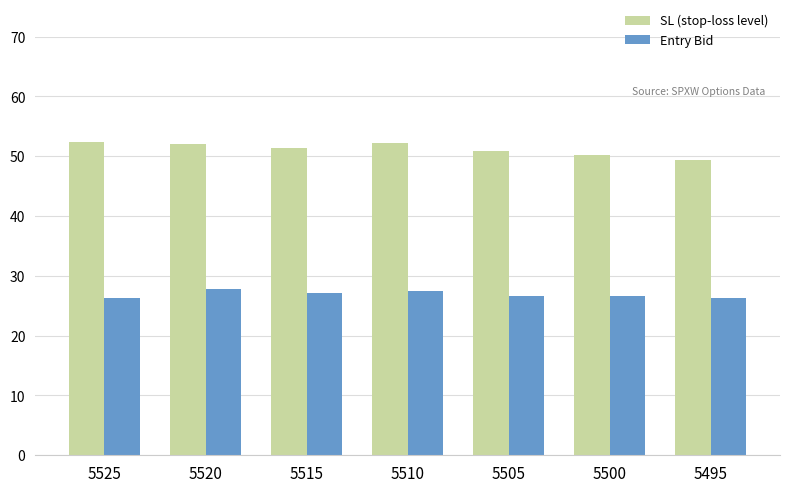

What is the value of the Entry Bid bar at the 7th from the left?

26.3